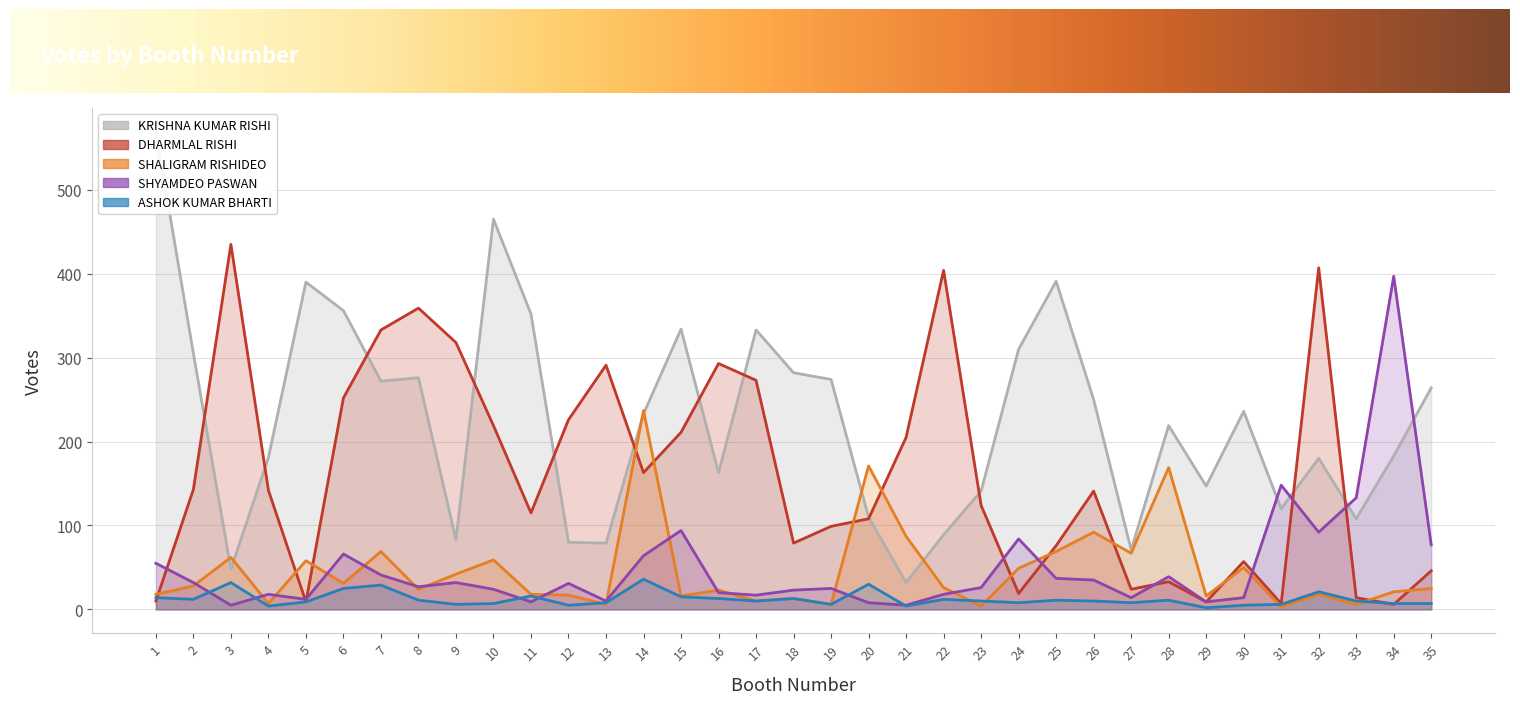

In SHYAMDEO PASWAN, how many points are higher than both neighbors (excluding endpoints)?

10